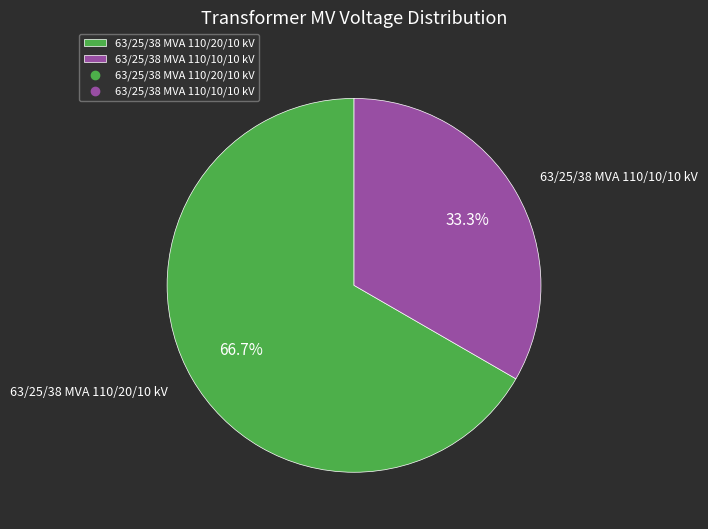

What percentage do 63/25/38 MVA 110/10/10 kV and 63/25/38 MVA 110/20/10 kV together represent?

100.0%